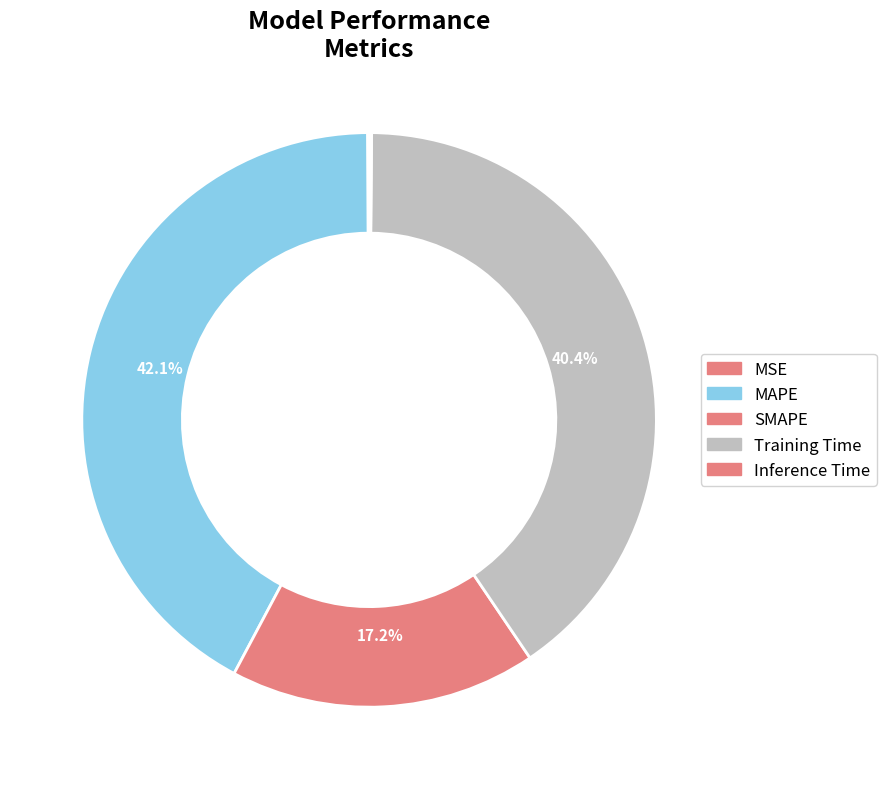

Is there any slice that represents more than half of the pie?

No